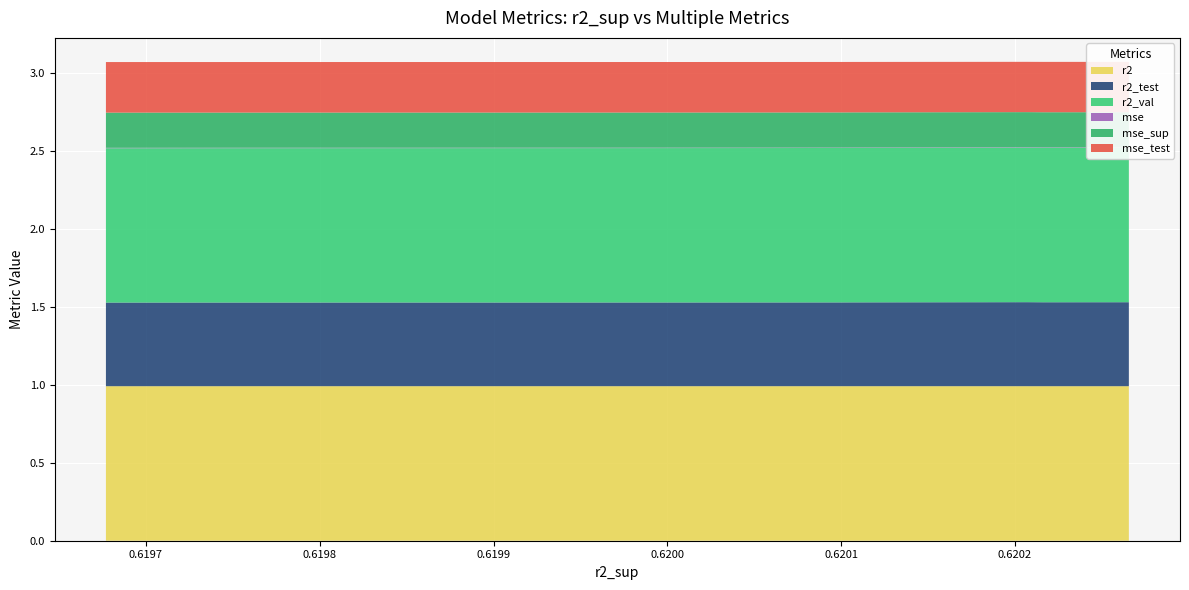

Reading left to right, what are all the values shown in this chart?

r2: 1.0	1.0	1.0	1.0	1.0	1.0	1.0	1.0	1.0	1.0
r2_test: 0.5	0.5	0.5	0.5	0.5	0.5	0.5	0.5	0.5	0.5
r2_val: 1.0	1.0	1.0	1.0	1.0	1.0	1.0	1.0	1.0	1.0
mse: 0.0	0.0	0.0	0.0	0.0	0.0	0.0	0.0	0.0	0.0
mse_sup: 0.2	0.2	0.2	0.2	0.2	0.2	0.2	0.2	0.2	0.2
mse_test: 0.3	0.3	0.3	0.3	0.3	0.3	0.3	0.3	0.3	0.3